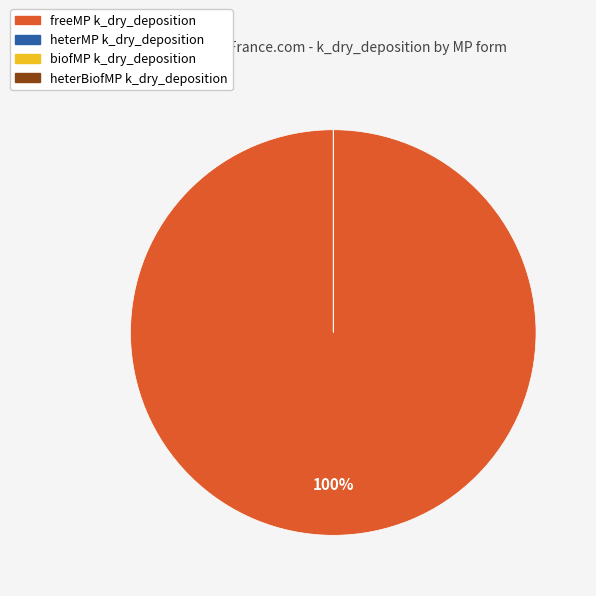

The freeMP slice represents 99% of the pie. True or false?

False